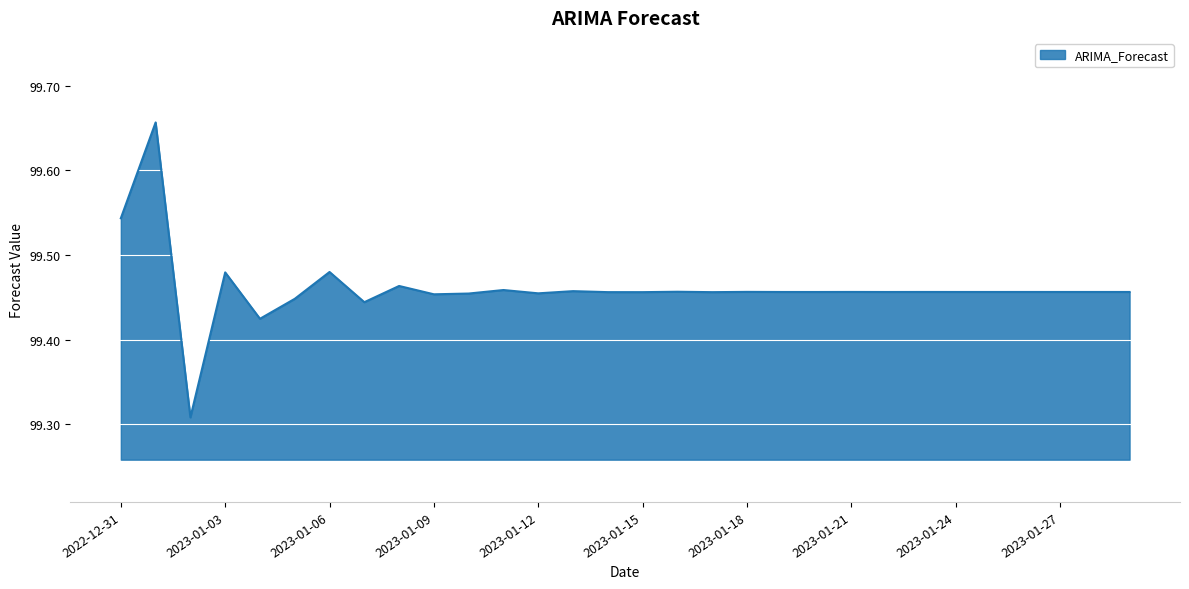

Does the chart display data point markers on the line(s)?

No